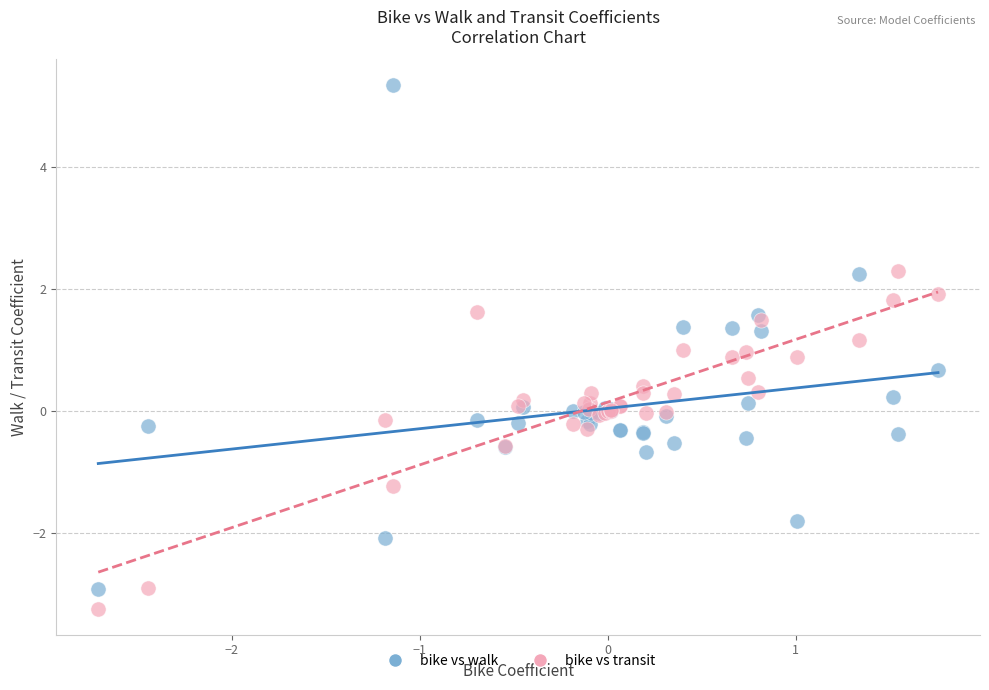

Which series has the widest spread of Y values?

bike vs walk